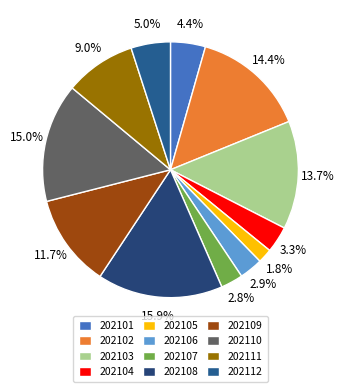

Count the number of slices in the pie.

12